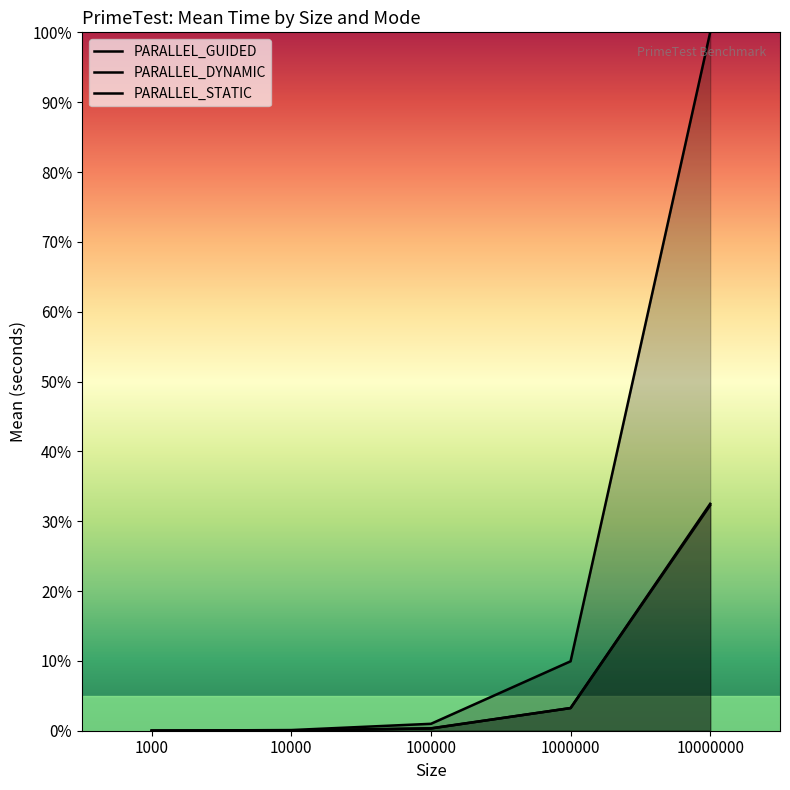

How many times do PARALLEL_STATIC and PARALLEL_GUIDED cross each other?

2